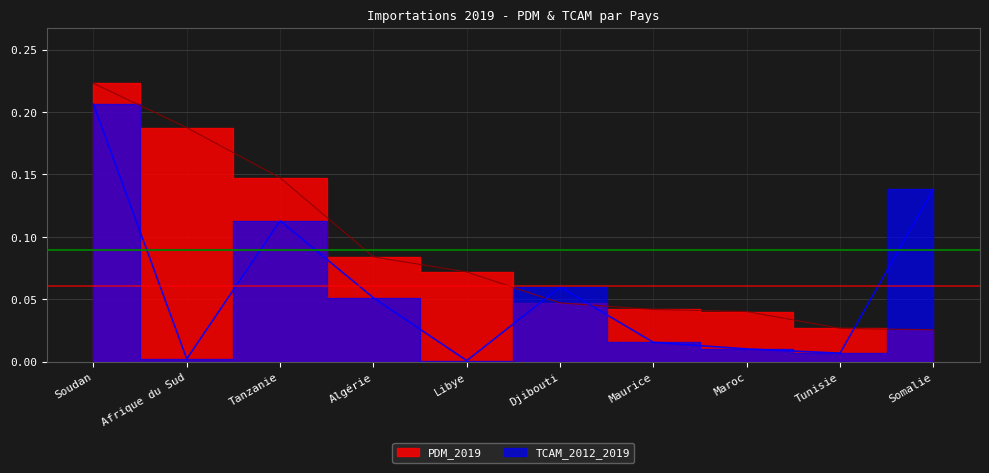

Where do TCAM_2012_2019 and PDM_2019 first cross each other?

Libye and Djibouti